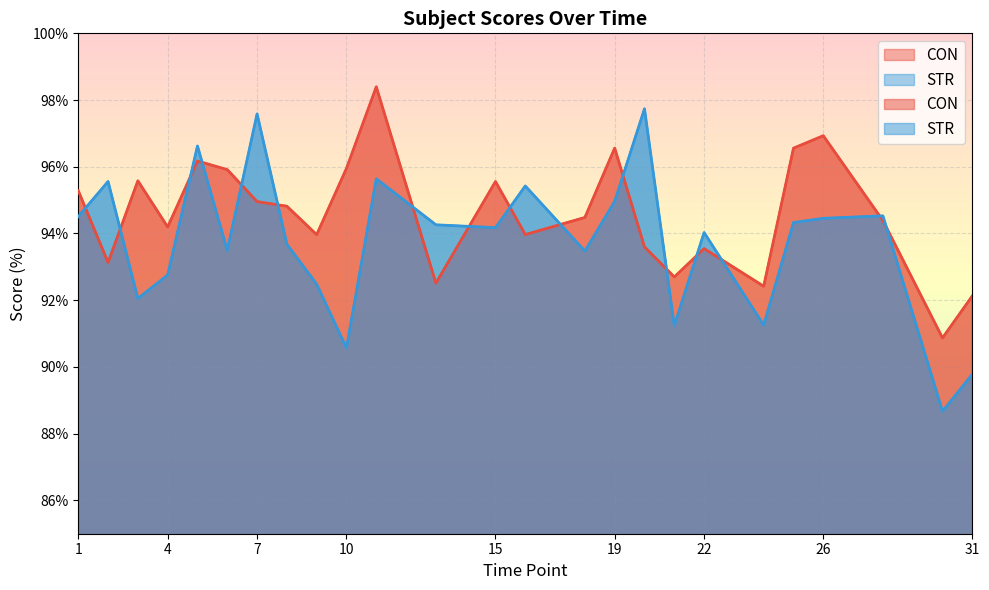

Which series ends up on top after the final intersection of STR and CON?

CON